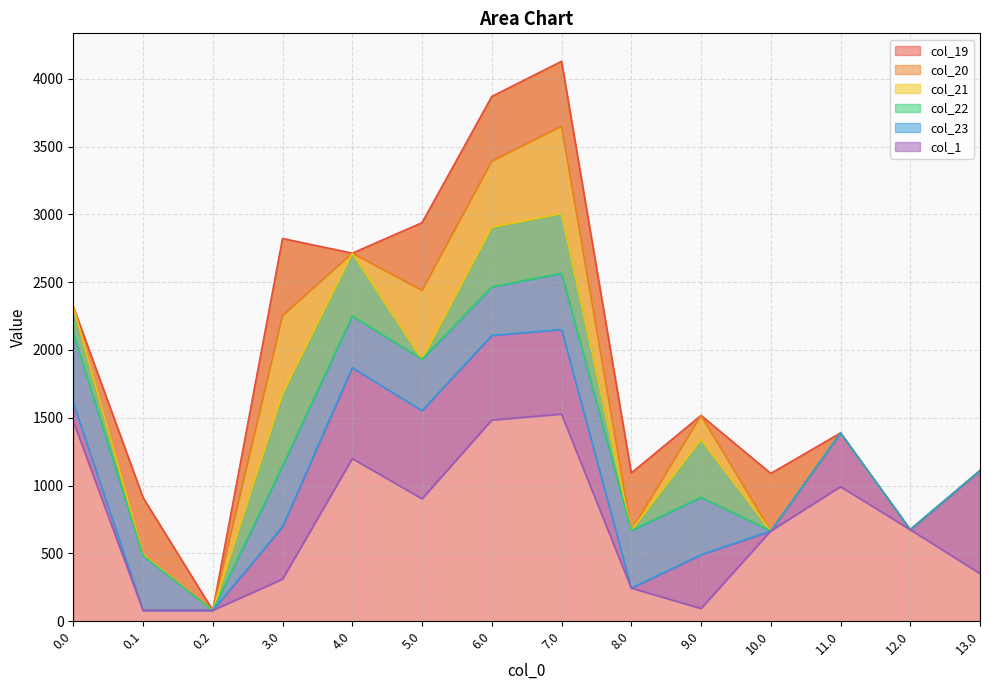

True or false: col_22 has more than 2 interior local peaks.

True